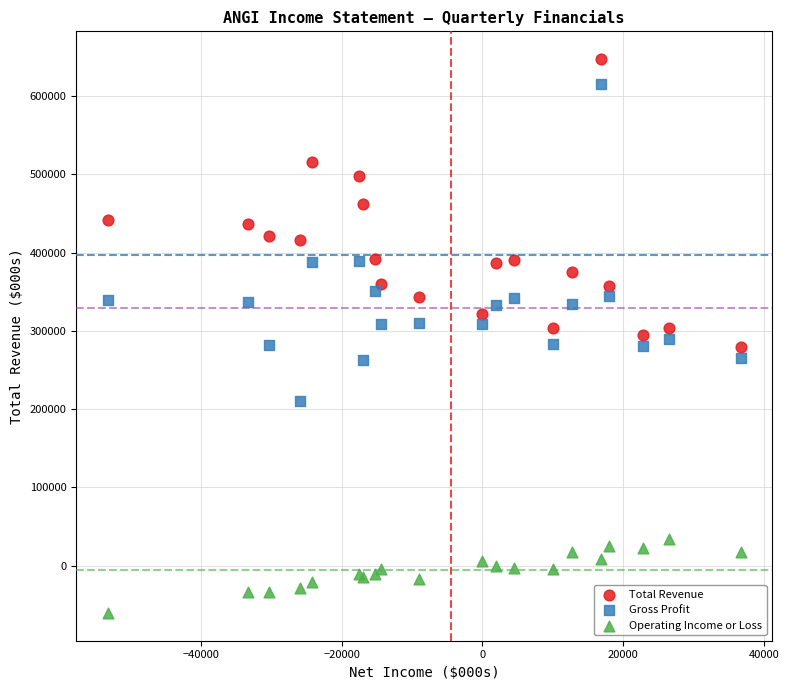

Which series has the widest spread of Y values?

Gross Profit